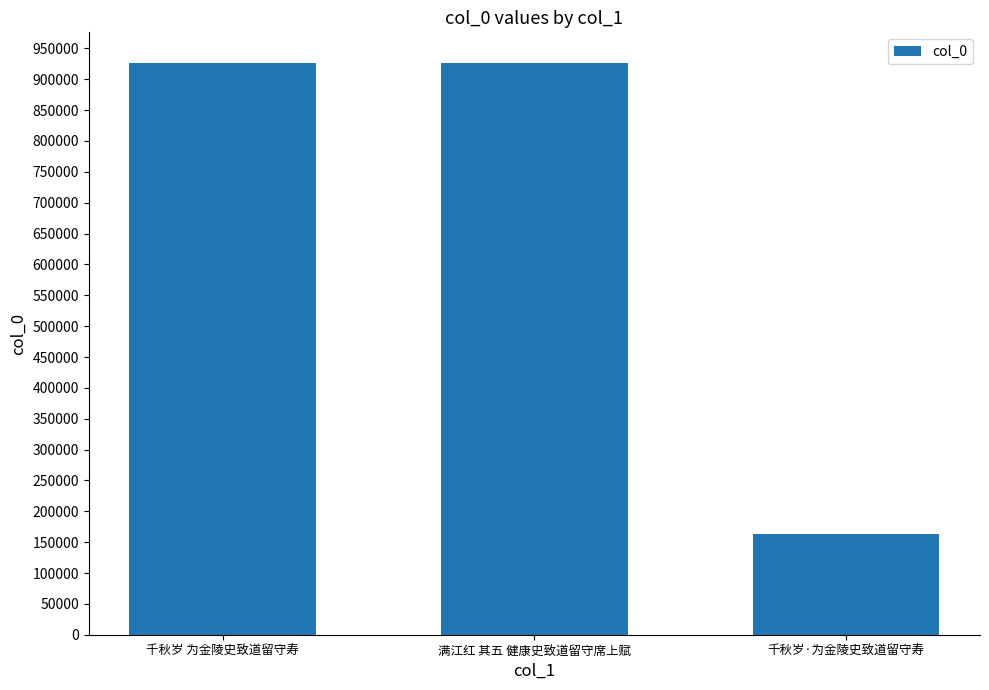

Are the bars grouped side by side (vs. stacked)?

No